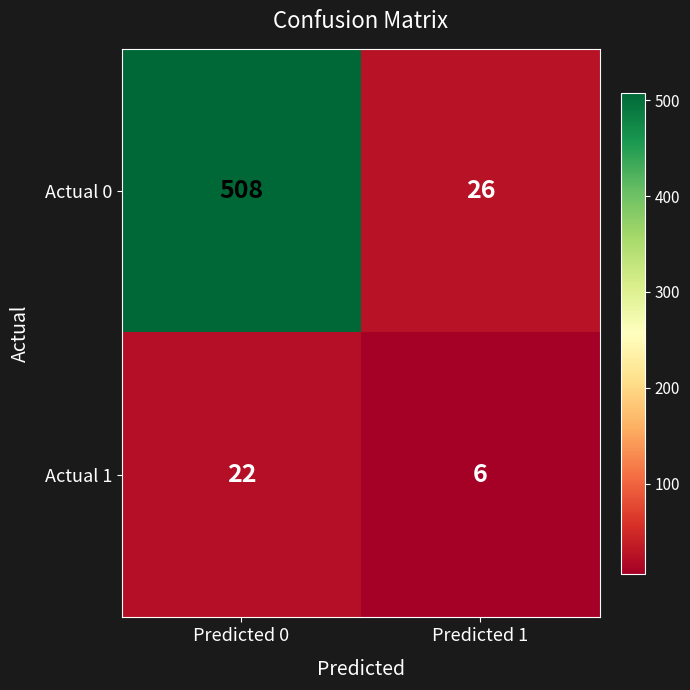

What value does the Actual 1 series have at Predicted 0, to the nearest 5?

20